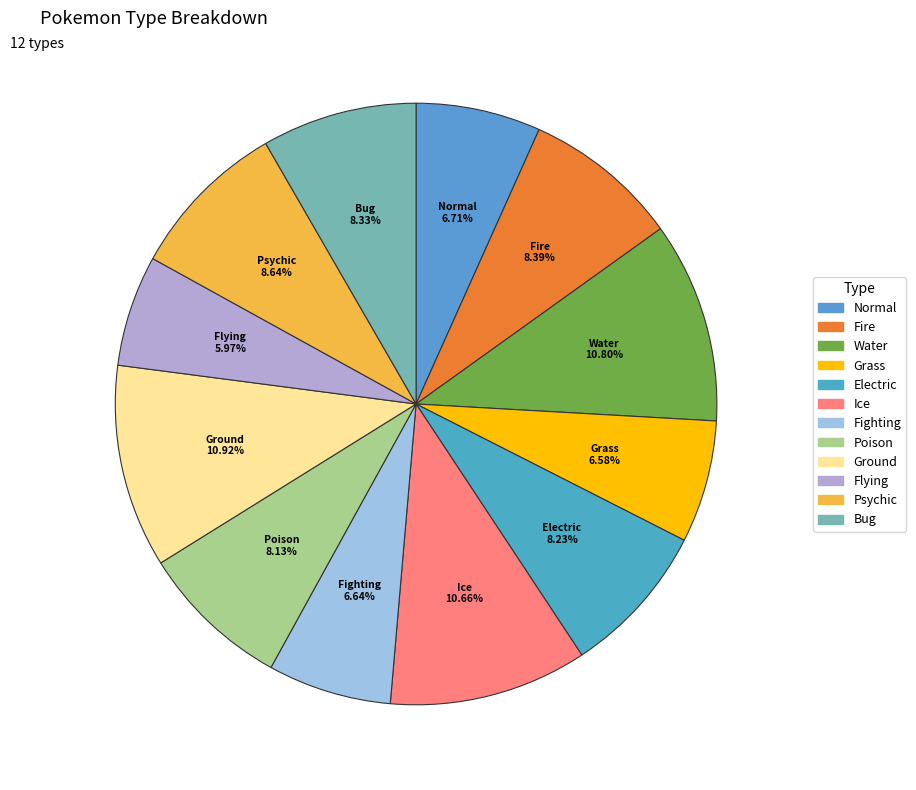

To the nearest percent, what portion does Ground represent?

11%